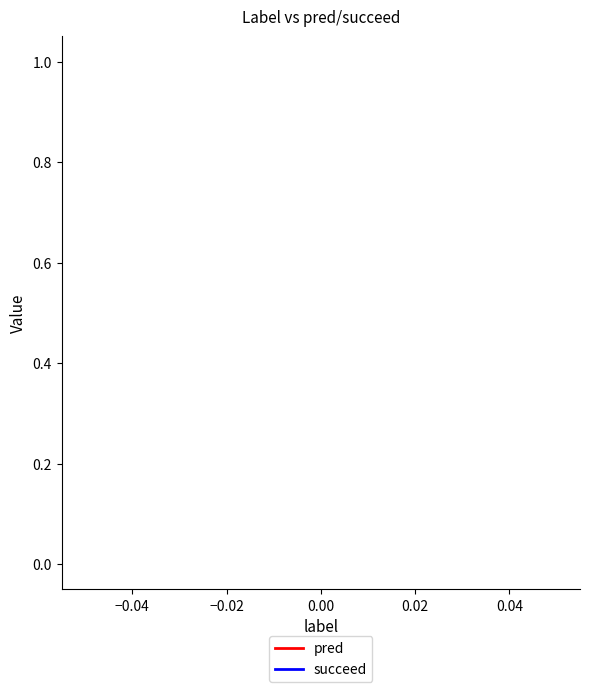

How many distinct data groups are displayed?

2